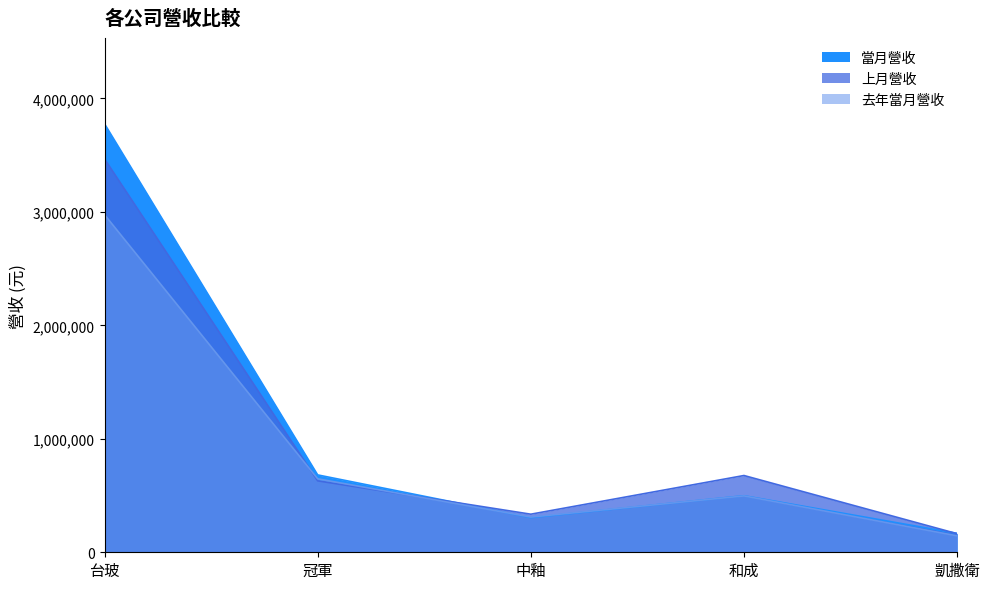

What is the average value of the 上月營收 series?

1054582